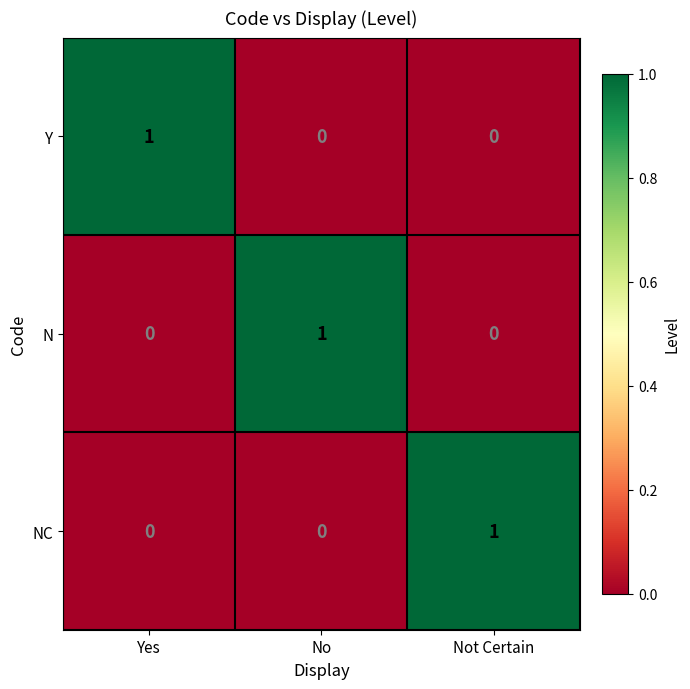

Which category has the highest value in the N series?

No